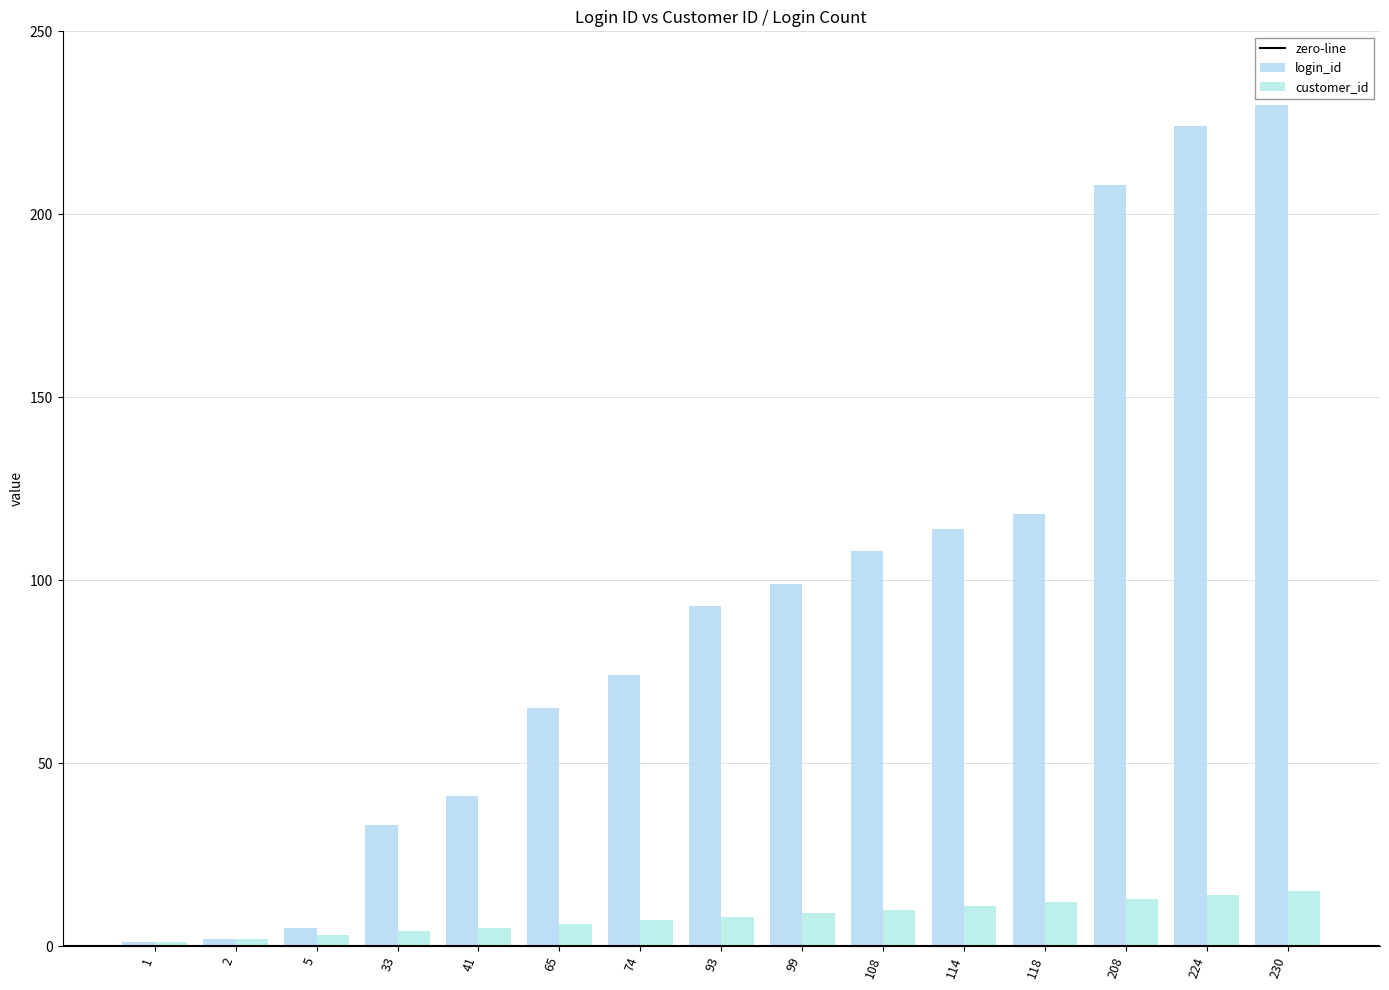

What is the difference between the highest and lowest values at 65?

59